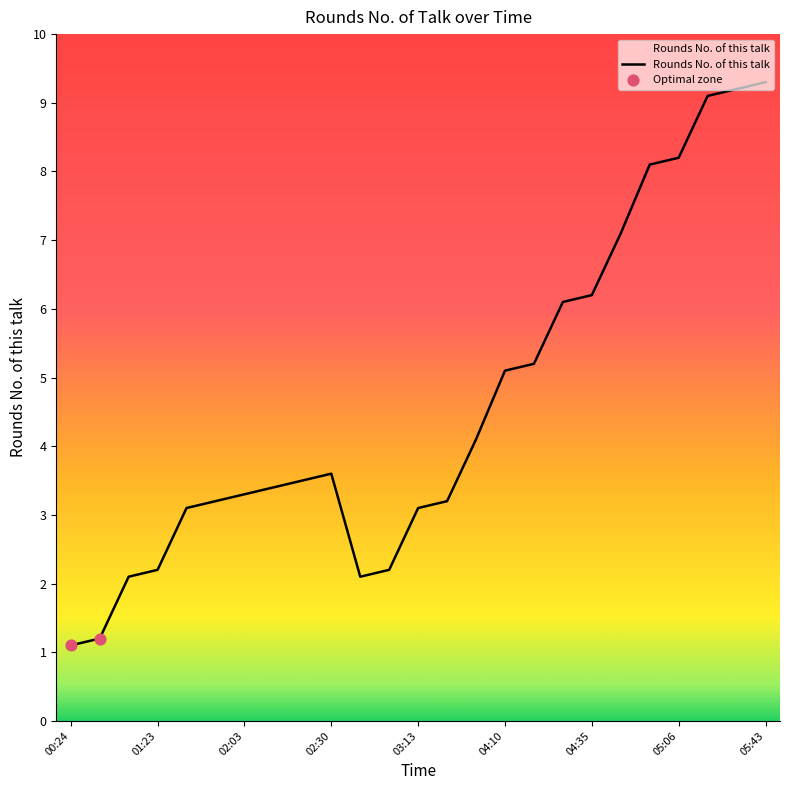

What is the maximum value shown in the chart?

9.3